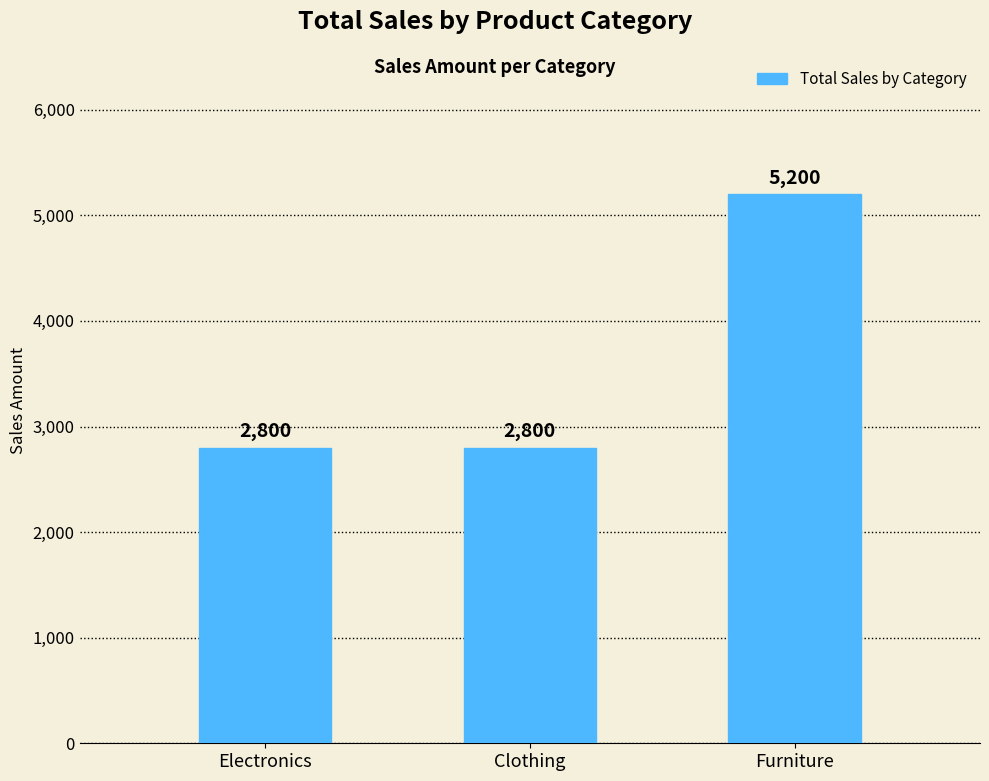

Is it true that the value at Furniture is 5200?

True